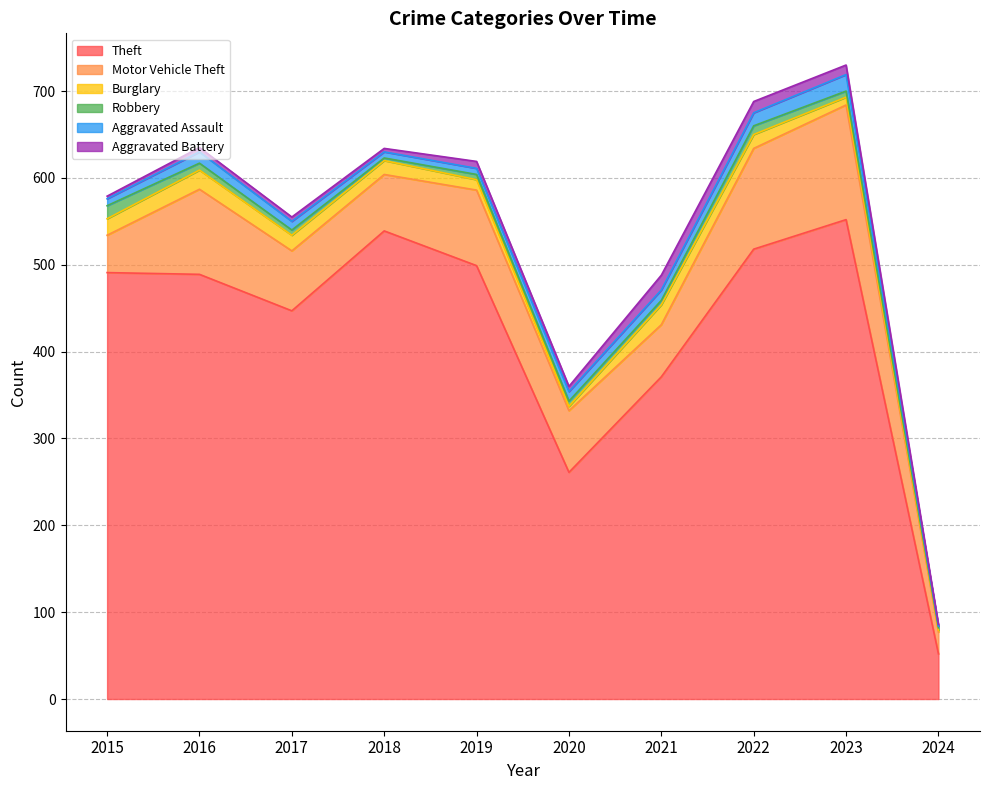

How many intersections are there between Aggravated Battery and Aggravated Assault?

4